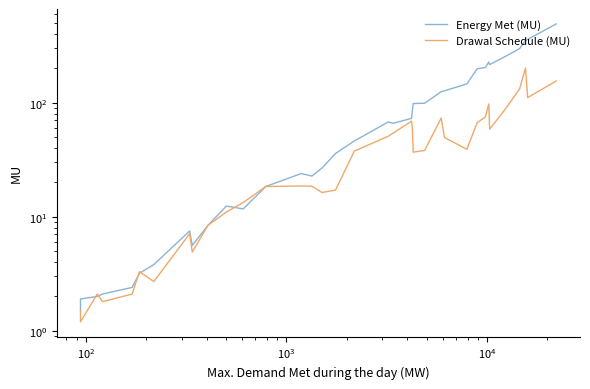

What is the minimum value shown in the chart?

1.2